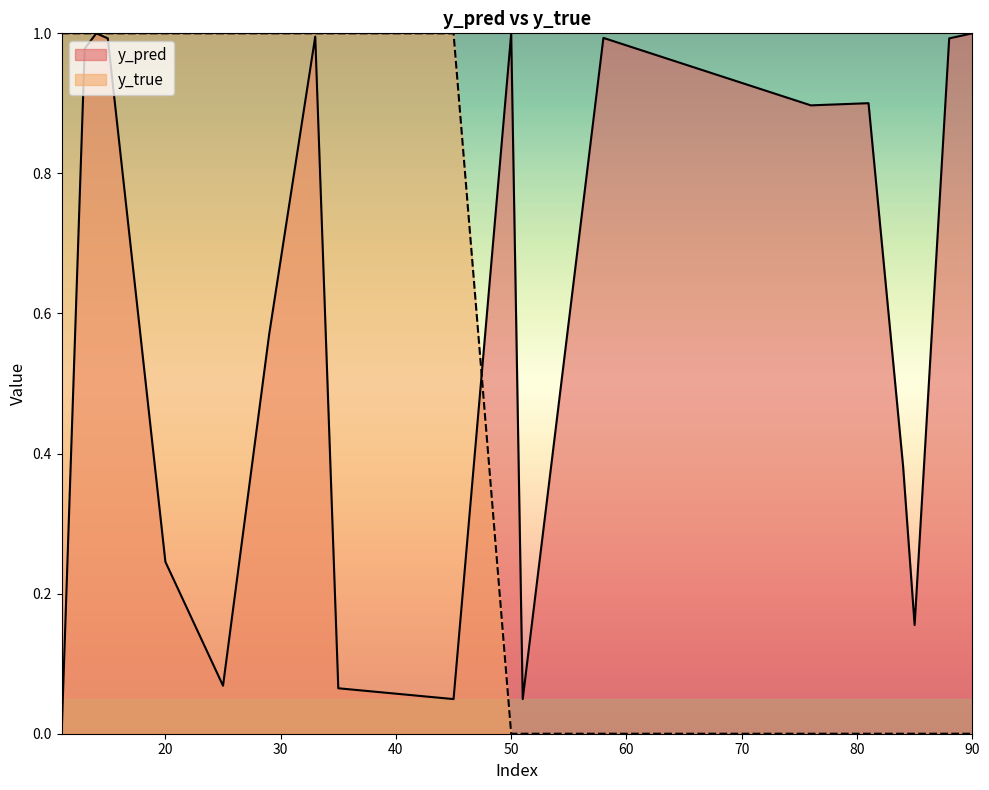

Reading left to right, extract all data points from this chart.

y_pred: 11=0.0	14=1.0	25=0.1	33=1.0	35=0.1	50=1.0	51=0.0	58=1.0	81=0.9	88=1.0	13=1.0	15=1.0	20=0.2	29=0.6	45=0.0	76=0.9	84=0.4	85=0.2	90=1.0
y_true: 11=1.0	14=1.0	25=1.0	33=1.0	35=1.0	50=0.0	51=0.0	58=0.0	81=0.0	88=0.0	13=1.0	15=1.0	20=1.0	29=1.0	45=1.0	76=0.0	84=0.0	85=0.0	90=0.0